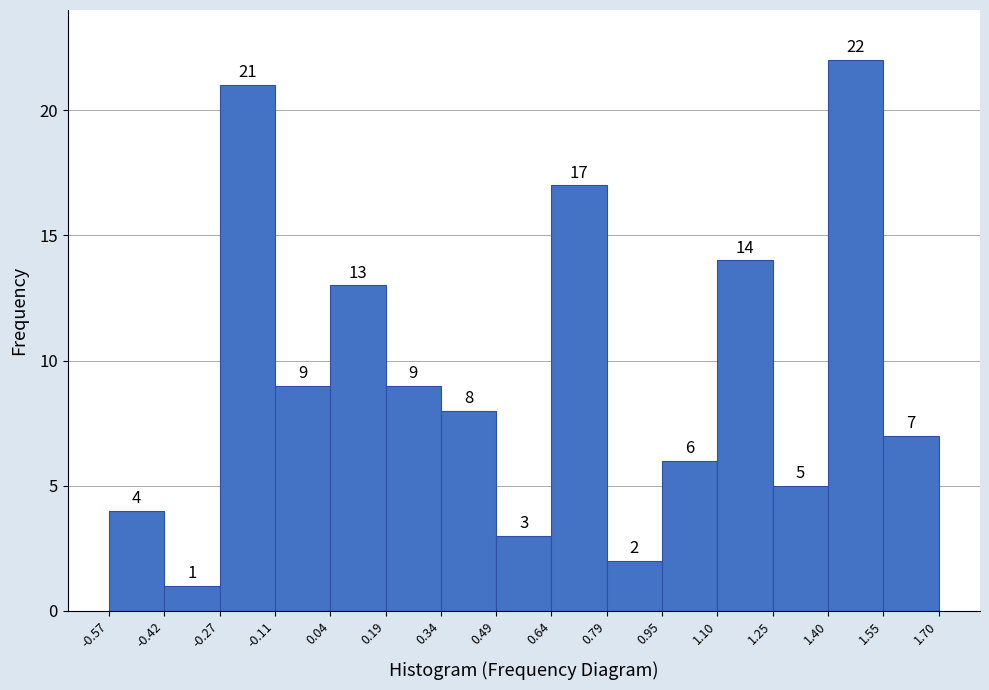

Reading left to right, transcribe this chart: for each bar, give the range it covers on the x-axis and its height.

-0.57 to -0.42: 4
-0.42 to -0.27: 1
-0.27 to -0.11: 21
-0.11 to 0.04: 9
0.04 to 0.19: 13
0.19 to 0.34: 9
0.34 to 0.49: 8
0.49 to 0.64: 3
0.64 to 0.79: 17
0.79 to 0.95: 2
0.95 to 1.10: 6
1.10 to 1.25: 14
1.25 to 1.40: 5
1.40 to 1.55: 22
1.55 to 1.70: 7